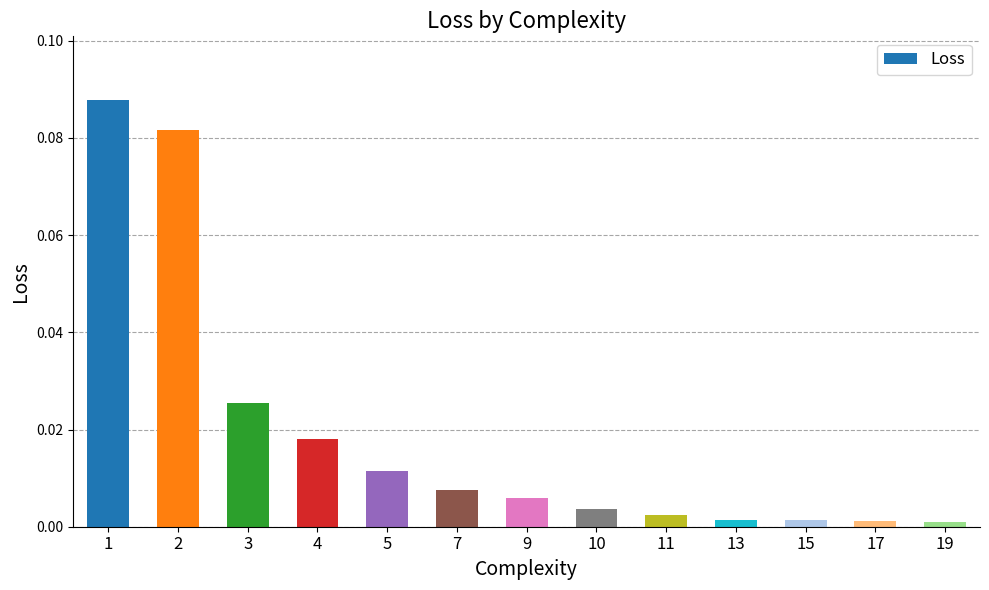

True or false: the data shows 0.0 at 1.

False